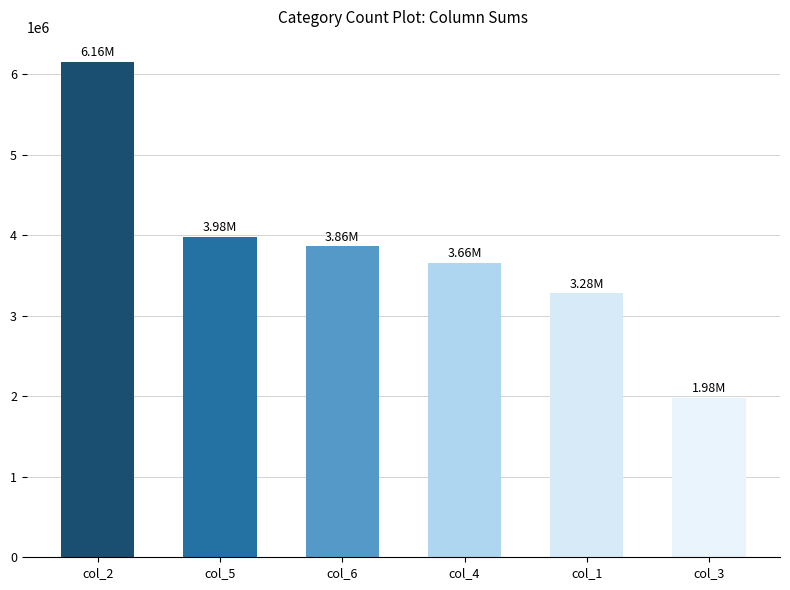

What is the approximate value at col_4, to the nearest 10?

3659560